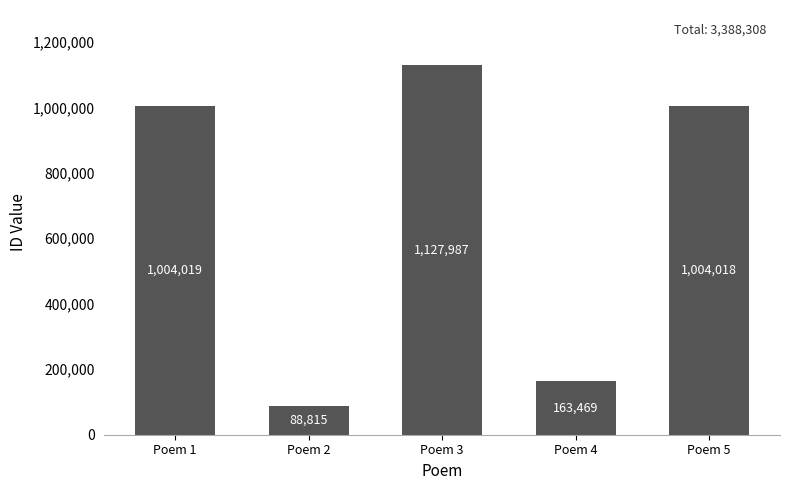

What is the minimum value shown in the chart?

88815